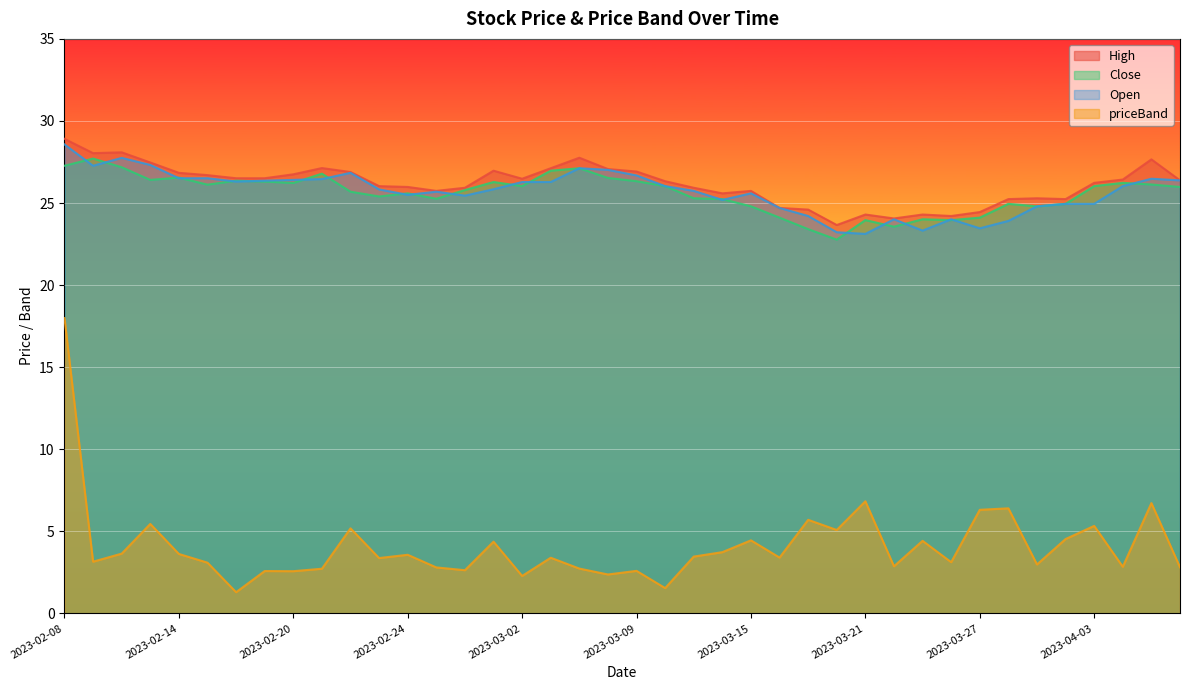

Which category has the lowest value in the priceBand series?

2023-02-16